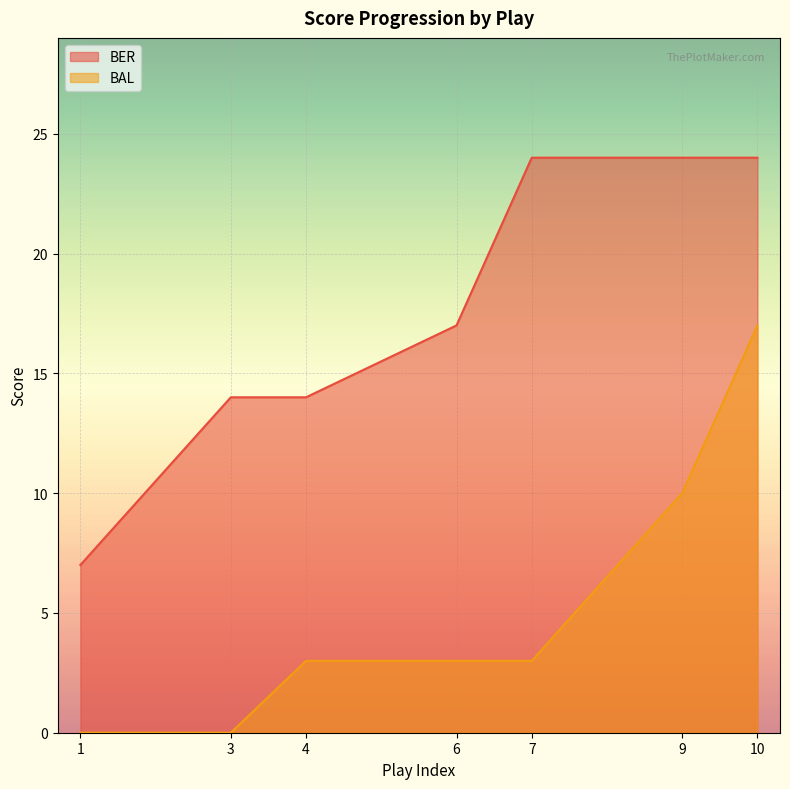

Does the chart display data point markers on the line(s)?

No